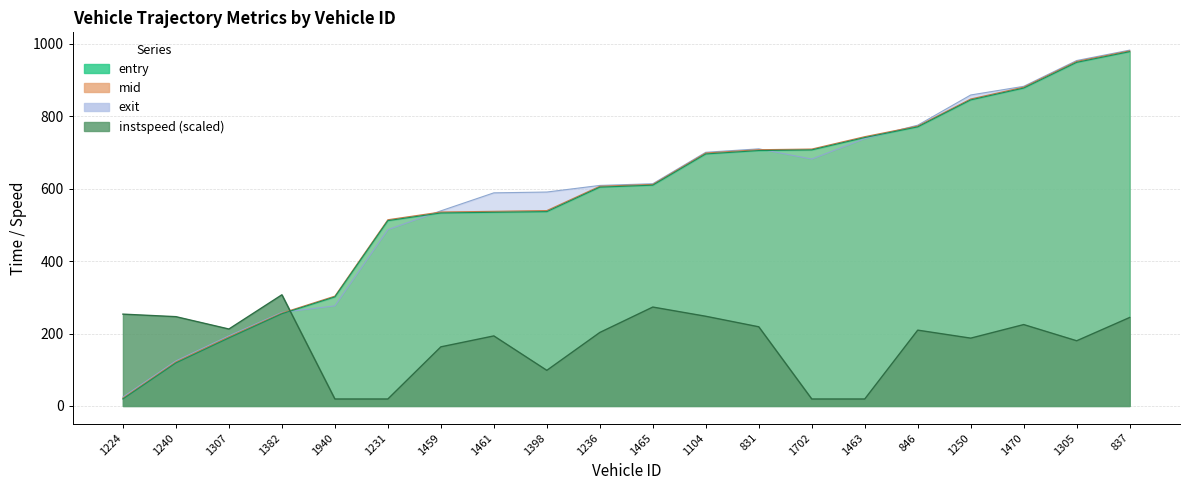

How many lines are shown in the chart?

4